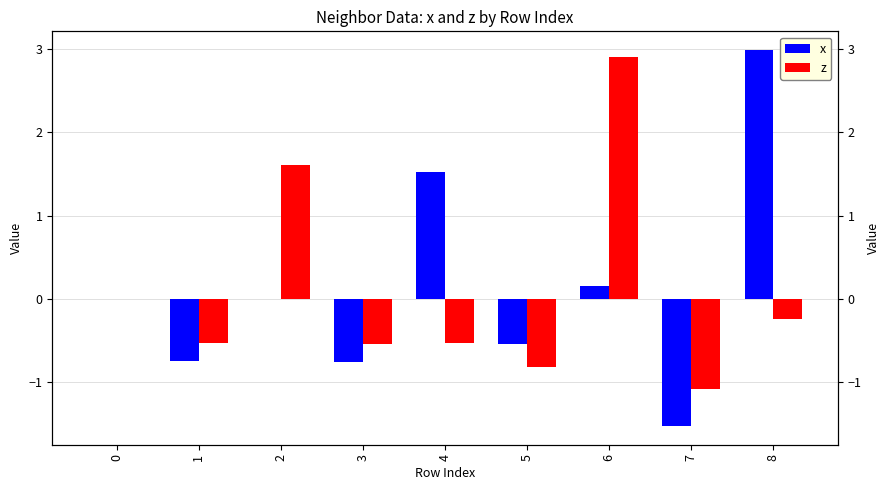

Reading left to right, what are all the values shown in this chart?

x: 0=0.0	1=-0.7	2=0.0	3=-0.8	4=1.5	5=-0.5	6=0.2	7=-1.5	8=3.0
z: 0=0.0	1=-0.5	2=1.6	3=-0.5	4=-0.5	5=-0.8	6=2.9	7=-1.1	8=-0.2